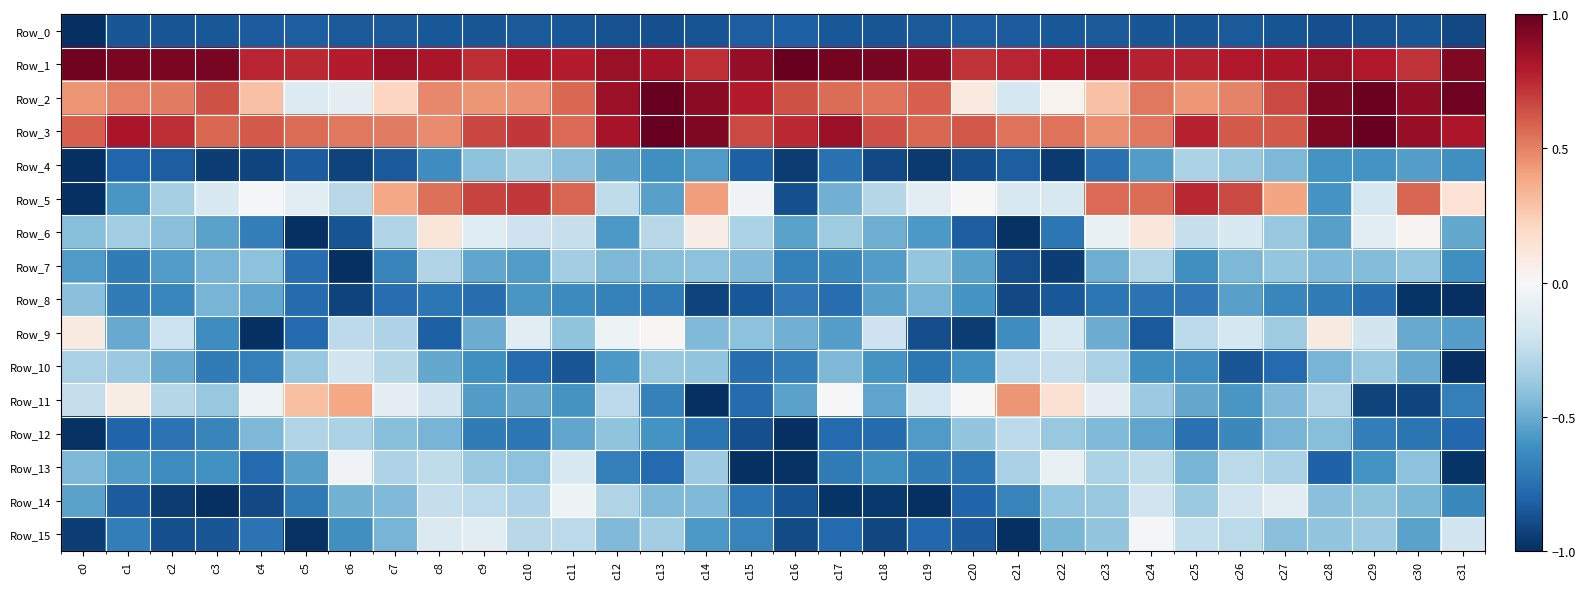

List the series in order of their peak value, highest first.

Row_1, Row_2, Row_3, Row_5, Row_11, Row_6, Row_9, Row_15, Row_13, Row_14, Row_10, Row_12, Row_7, Row_4, Row_8, Row_0